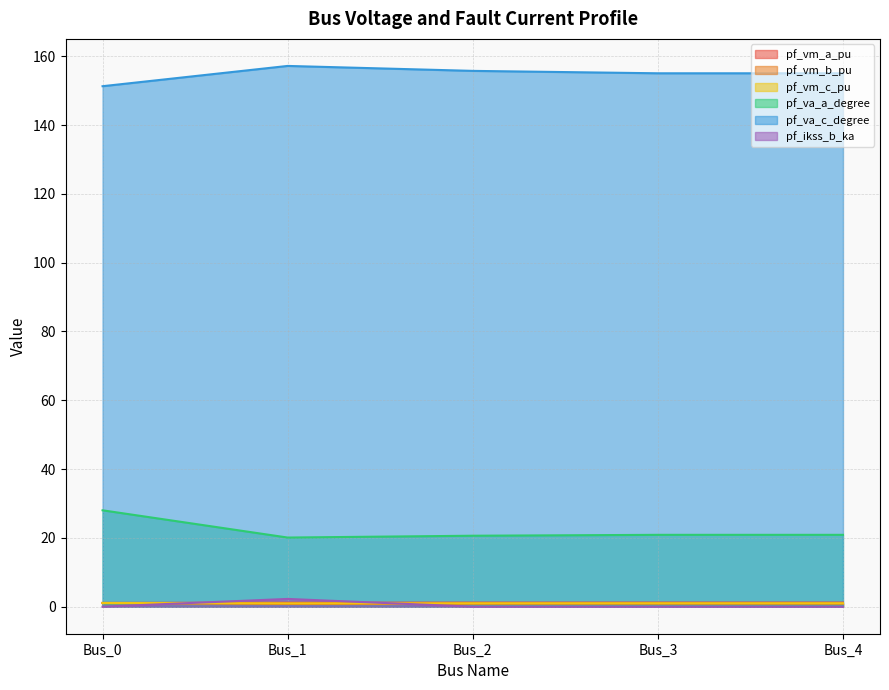

What is the maximum value for pf_vm_a_pu?

1.2